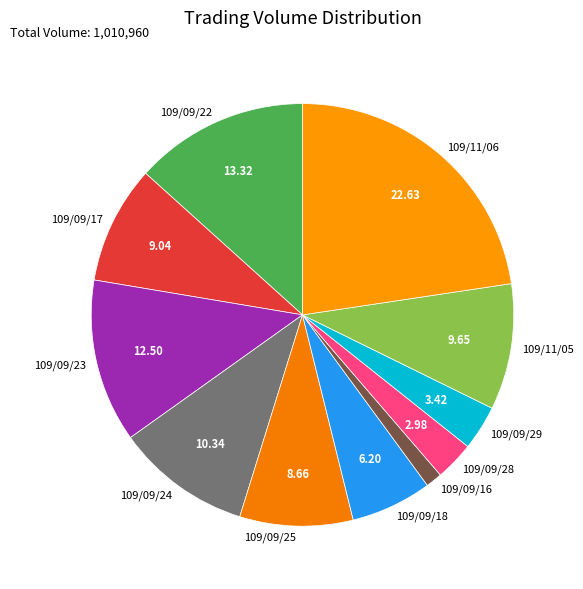

What is the ratio of the value at 109/09/25 to the value at 109/09/23?

0.7